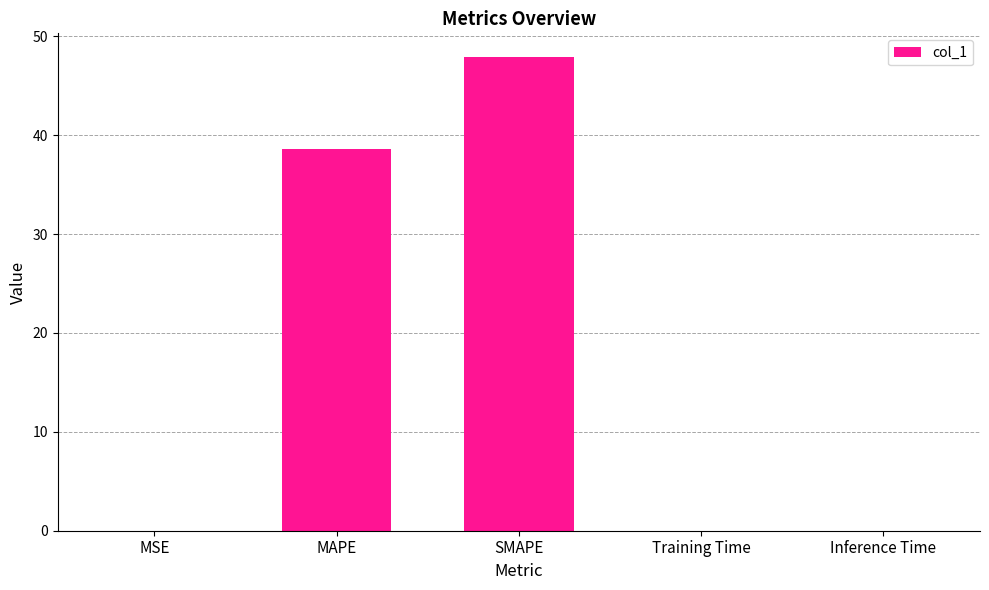

Which has a higher value, SMAPE or Inference Time?

SMAPE